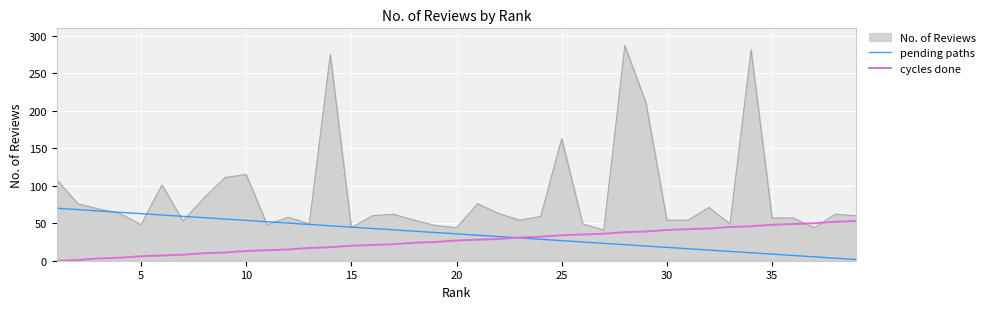

What is the average value of the cycles done series?

26.6